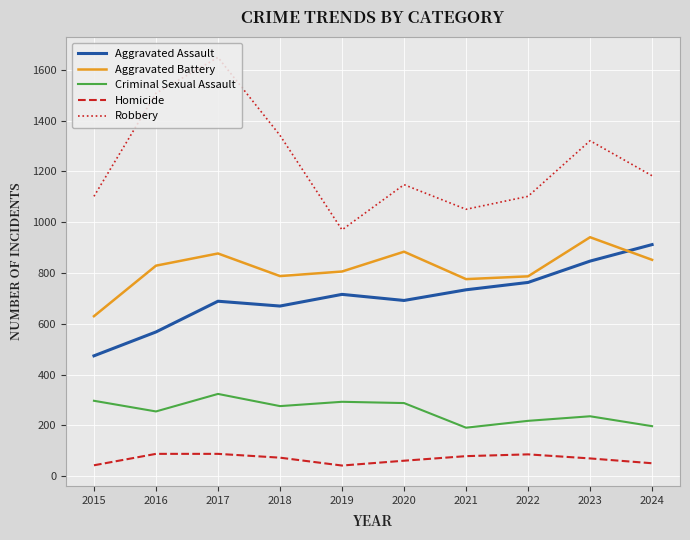

Does the chart display data point markers on the line(s)?

No